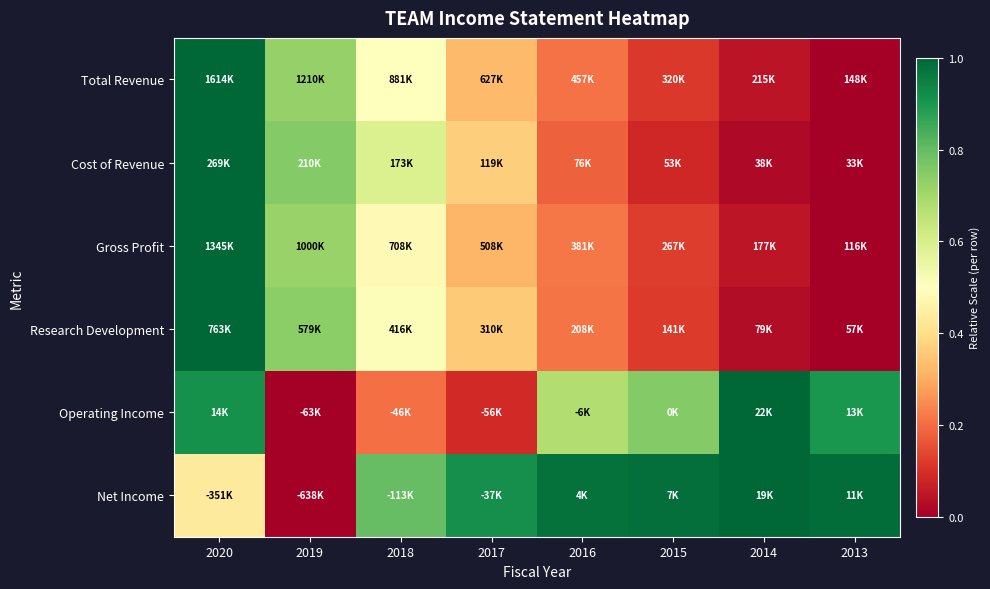

How many data points does each series have?

8